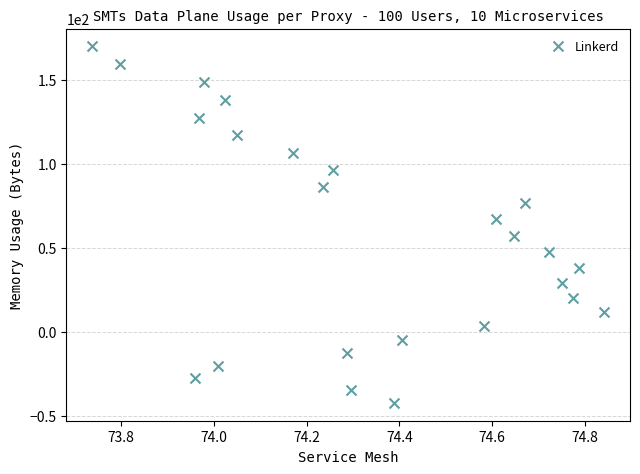

List the coordinates of all points as (X, Y) pairs, reading left to right.

(73.7, 170.0)  (73.8, 159.5)  (74.0, -27.6)  (74.0, 127.3)  (74.0, 148.7)  (74.0, -20.1)  (74.0, 138.0)  (74.0, 117.1)  (74.2, 106.8)  (74.2, 86.3)  (74.3, 96.5)  (74.3, -12.3)  (74.3, -34.7)  (74.4, -42.2)  (74.4, -4.5)  (74.6, 3.6)  (74.6, 67.0)  (74.6, 57.3)  (74.7, 76.7)  (74.7, 47.7)  (74.8, 28.9)  (74.8, 20.2)  (74.8, 38.2)  (74.8, 12.1)